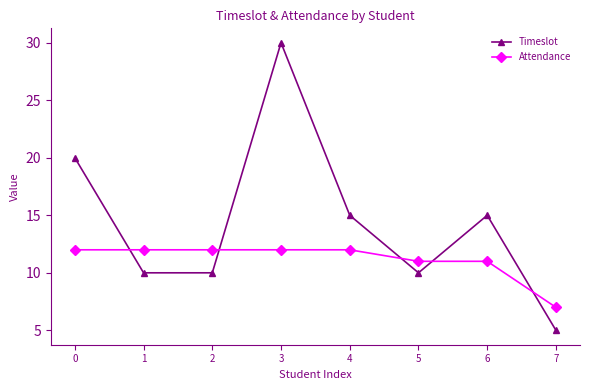

Between which two adjacent categories do Attendance and Timeslot first intersect?

0 and 1